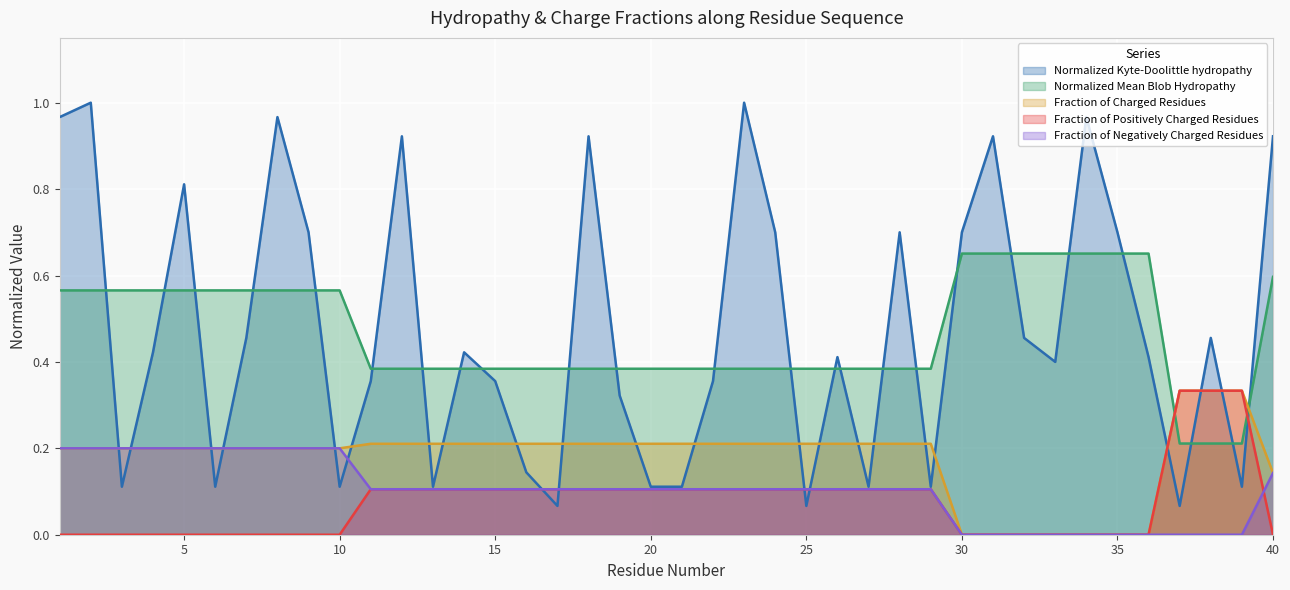

Reading left to right, list all the values displayed in this chart.

Normalized_Kyte-Doolittle_hydropathy: 1=1.0	2=1.0	3=0.1	4=0.4	5=0.8	6=0.1	7=0.5	8=1.0	9=0.7	10=0.1	11=0.4	12=0.9	13=0.1	14=0.4	15=0.4	16=0.1	17=0.1	18=0.9	19=0.3	20=0.1	21=0.1	22=0.4	23=1.0	24=0.7	25=0.1	26=0.4	27=0.1	28=0.7	29=0.1	30=0.7	31=0.9	32=0.5	33=0.4	34=1.0	35=0.7	36=0.4	37=0.1	38=0.5	39=0.1	40=0.9
Normalized_Mean_Blob_Hydropathy: 1=0.6	2=0.6	3=0.6	4=0.6	5=0.6	6=0.6	7=0.6	8=0.6	9=0.6	10=0.6	11=0.4	12=0.4	13=0.4	14=0.4	15=0.4	16=0.4	17=0.4	18=0.4	19=0.4	20=0.4	21=0.4	22=0.4	23=0.4	24=0.4	25=0.4	26=0.4	27=0.4	28=0.4	29=0.4	30=0.7	31=0.7	32=0.7	33=0.7	34=0.7	35=0.7	36=0.7	37=0.2	38=0.2	39=0.2	40=0.6
Fraction_of_Charged_Residues: 1=0.2	2=0.2	3=0.2	4=0.2	5=0.2	6=0.2	7=0.2	8=0.2	9=0.2	10=0.2	11=0.2	12=0.2	13=0.2	14=0.2	15=0.2	16=0.2	17=0.2	18=0.2	19=0.2	20=0.2	21=0.2	22=0.2	23=0.2	24=0.2	25=0.2	26=0.2	27=0.2	28=0.2	29=0.2	30=0.0	31=0.0	32=0.0	33=0.0	34=0.0	35=0.0	36=0.0	37=0.3	38=0.3	39=0.3	40=0.1
Fraction_of_Positively_Charged_Residues: 1=0.0	2=0.0	3=0.0	4=0.0	5=0.0	6=0.0	7=0.0	8=0.0	9=0.0	10=0.0	11=0.1	12=0.1	13=0.1	14=0.1	15=0.1	16=0.1	17=0.1	18=0.1	19=0.1	20=0.1	21=0.1	22=0.1	23=0.1	24=0.1	25=0.1	26=0.1	27=0.1	28=0.1	29=0.1	30=0.0	31=0.0	32=0.0	33=0.0	34=0.0	35=0.0	36=0.0	37=0.3	38=0.3	39=0.3	40=0.0
Fraction_of_Negatively_Charged_Residues: 1=0.2	2=0.2	3=0.2	4=0.2	5=0.2	6=0.2	7=0.2	8=0.2	9=0.2	10=0.2	11=0.1	12=0.1	13=0.1	14=0.1	15=0.1	16=0.1	17=0.1	18=0.1	19=0.1	20=0.1	21=0.1	22=0.1	23=0.1	24=0.1	25=0.1	26=0.1	27=0.1	28=0.1	29=0.1	30=0.0	31=0.0	32=0.0	33=0.0	34=0.0	35=0.0	36=0.0	37=0.0	38=0.0	39=0.0	40=0.1